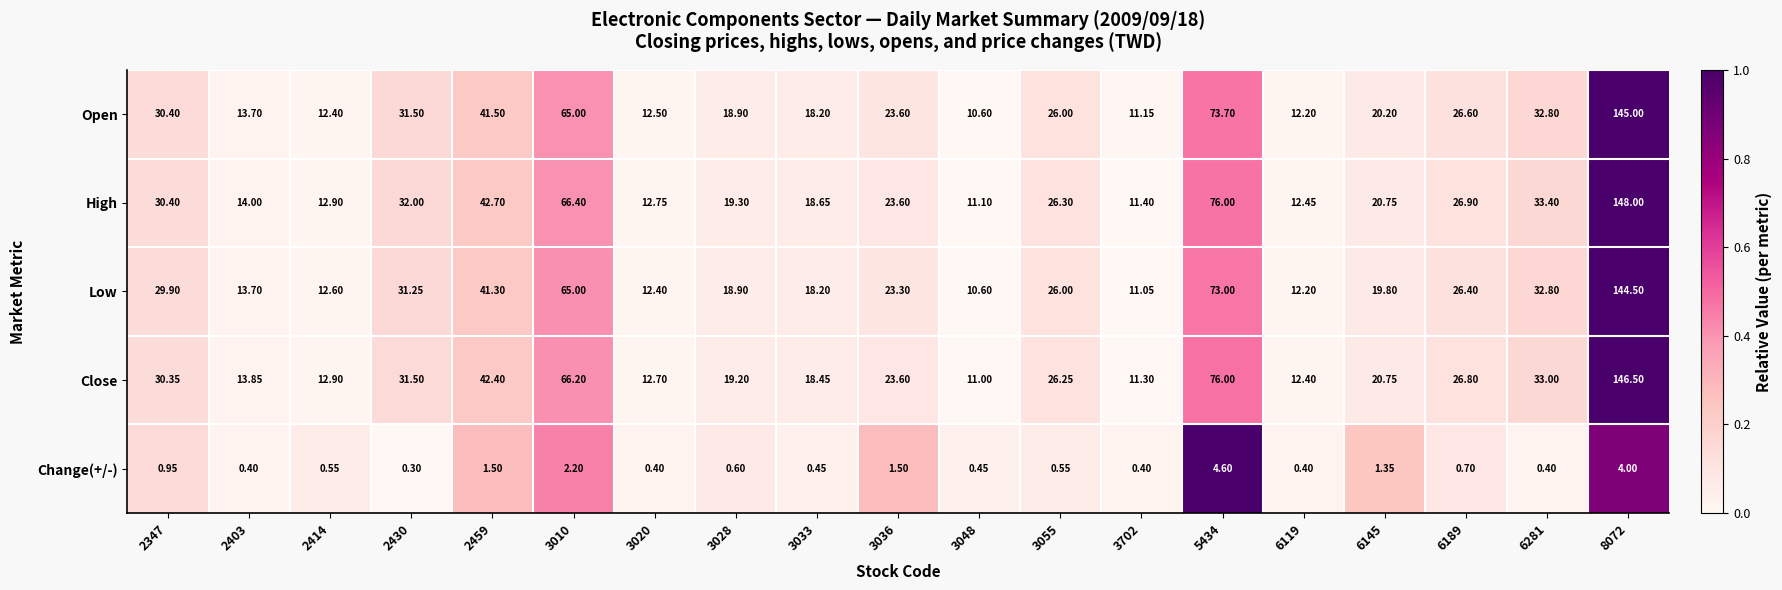

Which series has the largest total across all categories?

High